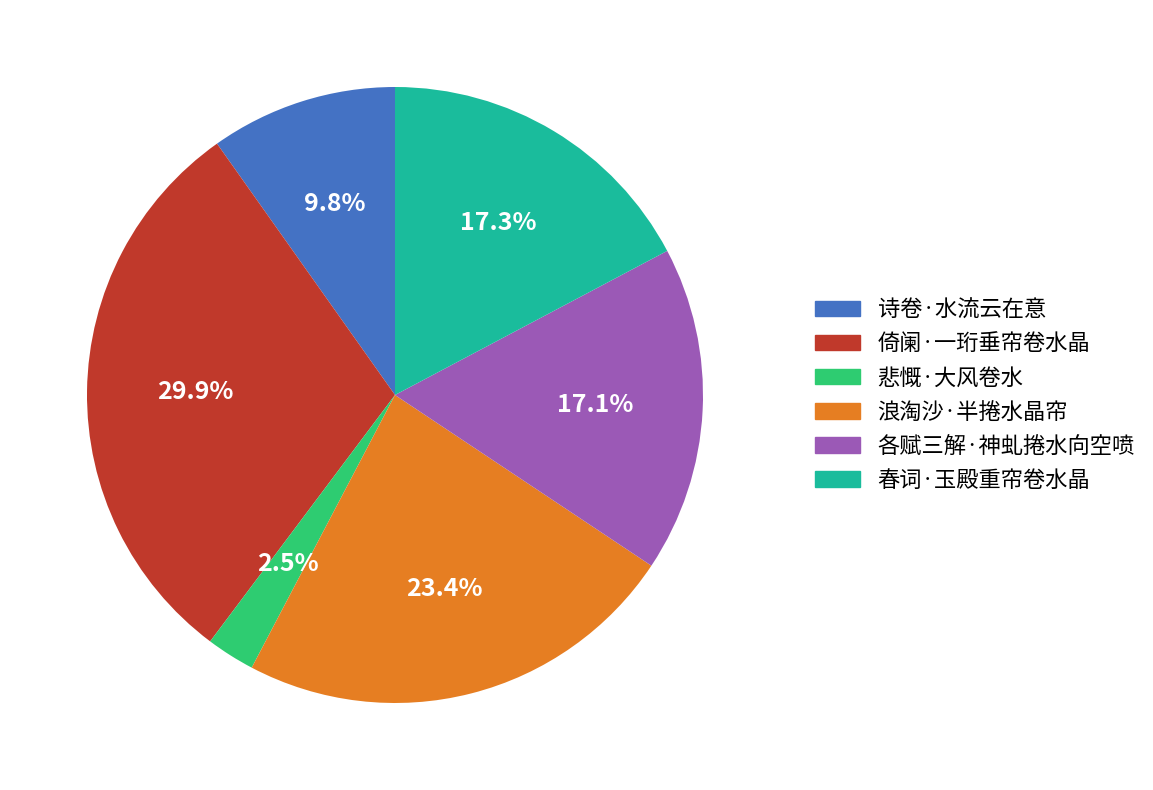

What is the total percentage of 各赋三解·神虬捲水向空喷 and 悲慨·大风卷水?

19.6%